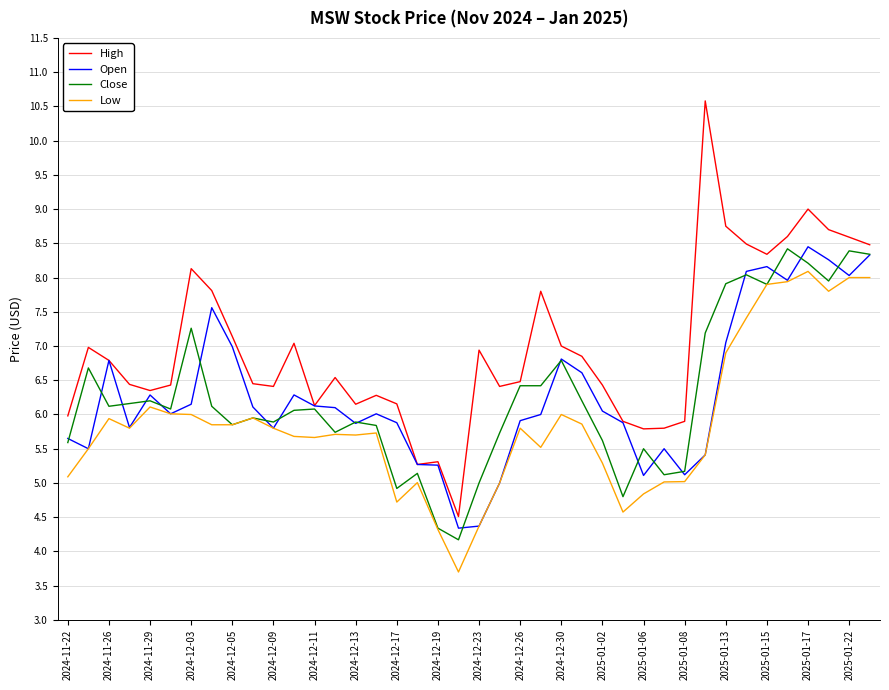

Which series has the largest range (max minus min)?

High